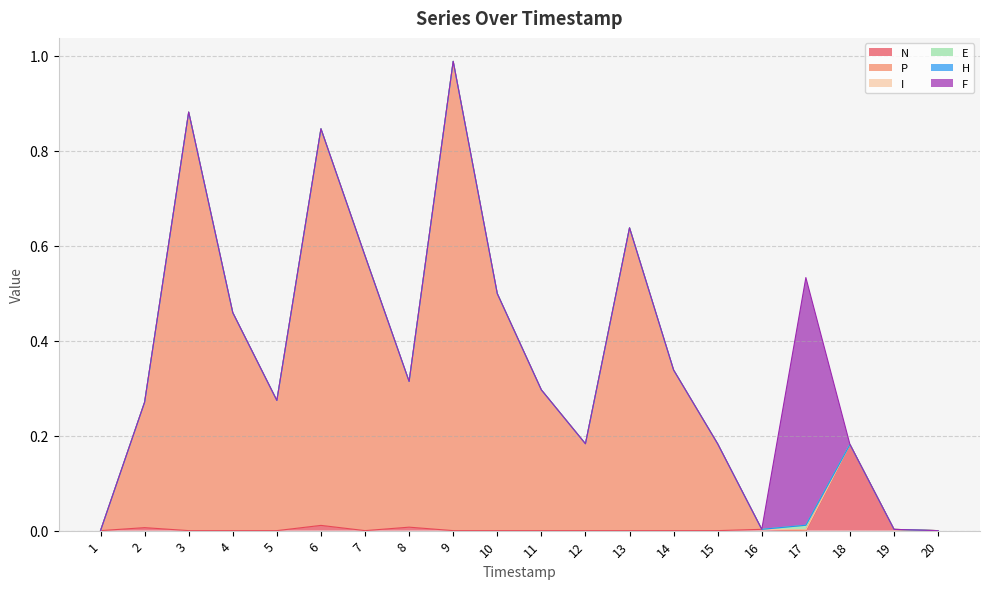

What is the difference between the maximum and second lowest values in the P series?

1.0